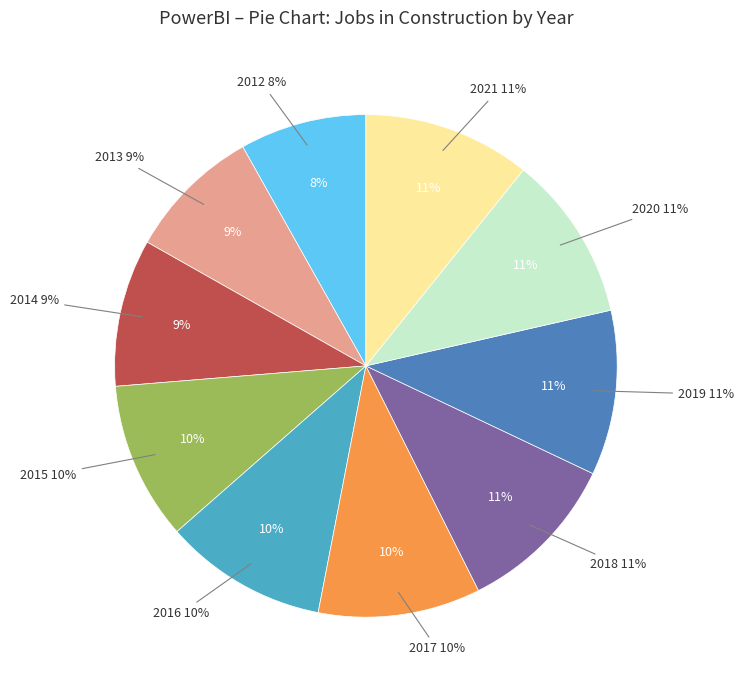

To the nearest percent, what is the average slice percentage?

10%